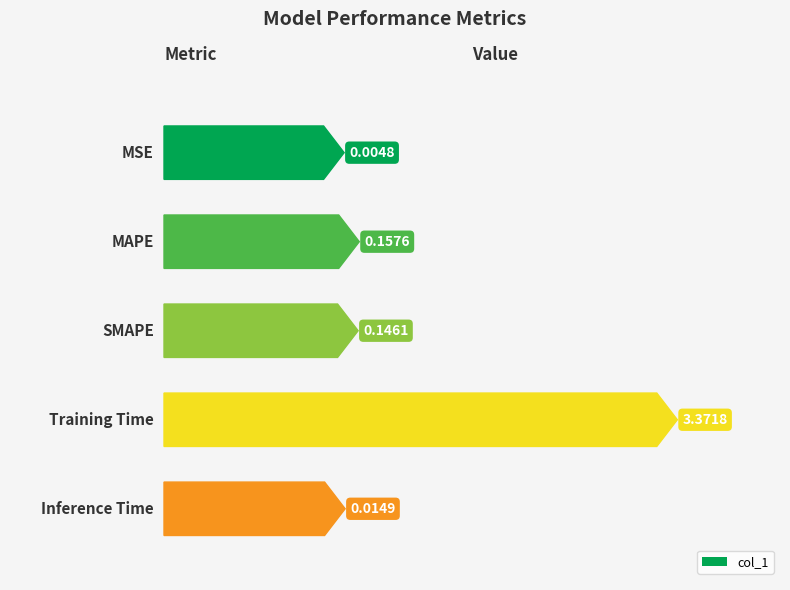

What is the greatest value displayed?

3.4